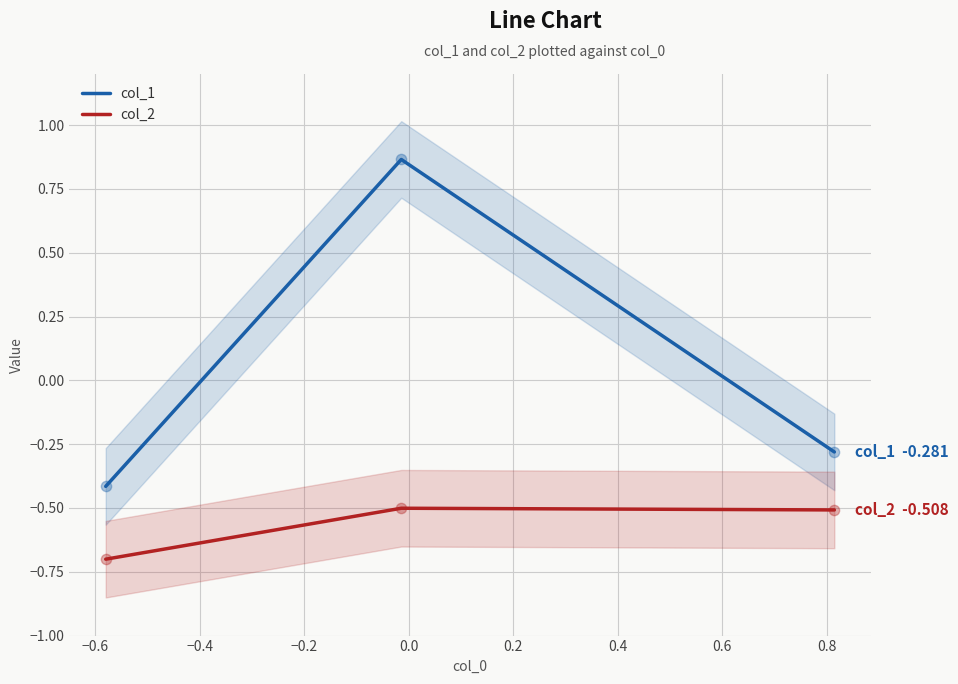

Which series has the largest Y range (max minus min)?

col_1